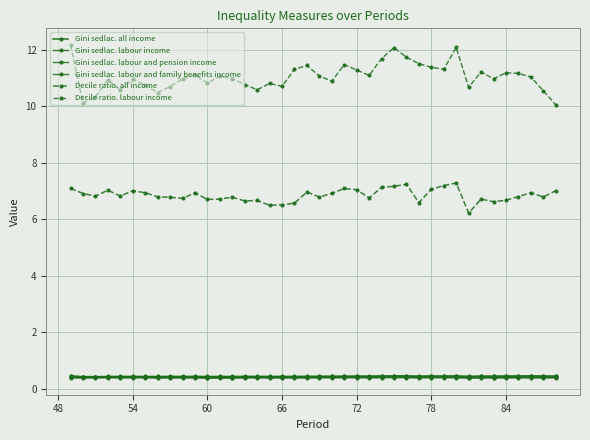

Does the chart display data point markers on the line(s)?

Yes